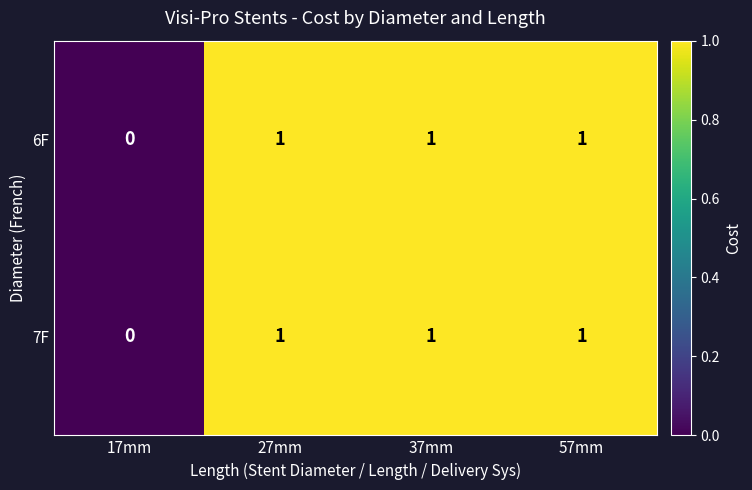

Count the 7F values in the range 1 to 2.

3